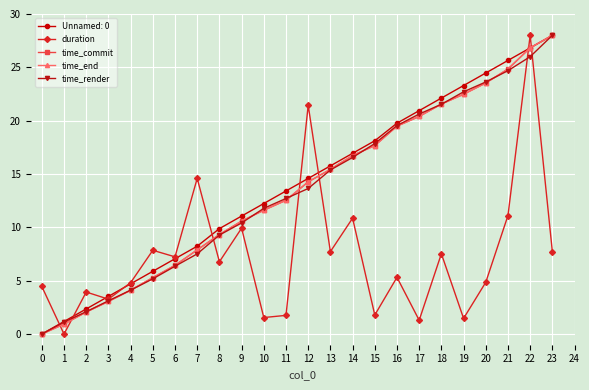

True or false: time_end has more than 1 points higher than both neighbors.

False